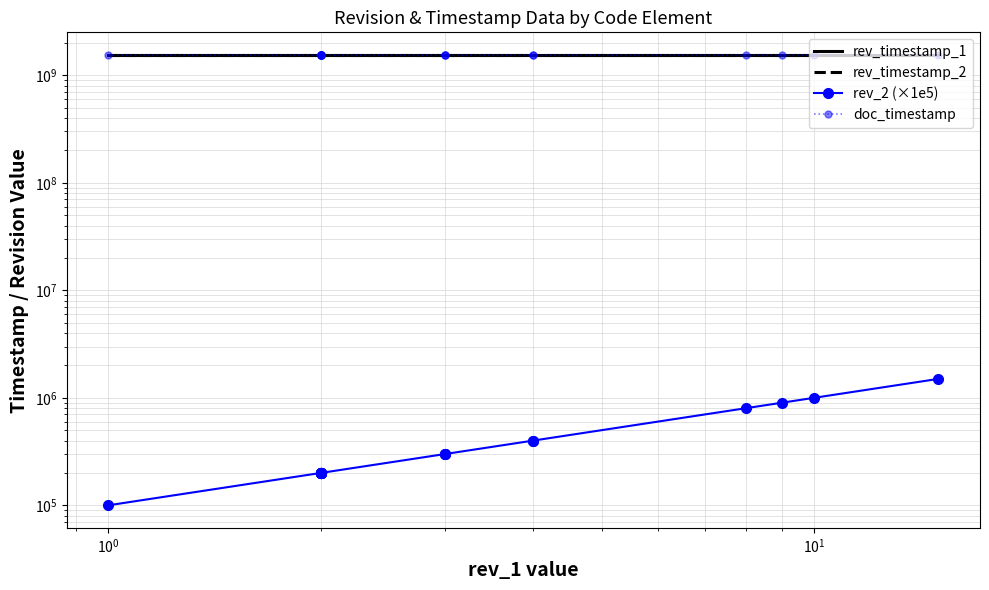

Reading left to right, transcribe all the data shown in this chart.

rev_timestamp_1: 1548434208	1548434208	1548434208	1548434208	1548434208	1548434208	1548434208	1548434208	1548434208	1548434208	1548434208	1548434208	1548434208	1548434208	1548434208	1548434208	1548434208	1548434208	1548434208
rev_timestamp_2: 1548765459	1548765459	1548765459	1548765459	1548765459	1548765459	1548765459	1548765459	1548765459	1548765459	1548765459	1548765459	1548765459	1548765459	1548765459	1548765459	1548765459	1548765459	1548765459
rev_2 (×1e5): 100000	200000	200000	200000	200000	200000	200000	200000	200000	200000	300000	300000	300000	400000	400000	800000	900000	1000000	1500000
doc_timestamp: 1548434208	1548434208	1548434208	1548434208	1548434208	1548434208	1548434208	1548434208	1548434208	1548434208	1548434208	1548434208	1548434208	1548434208	1548434208	1548434208	1548434208	1548434208	1548434208